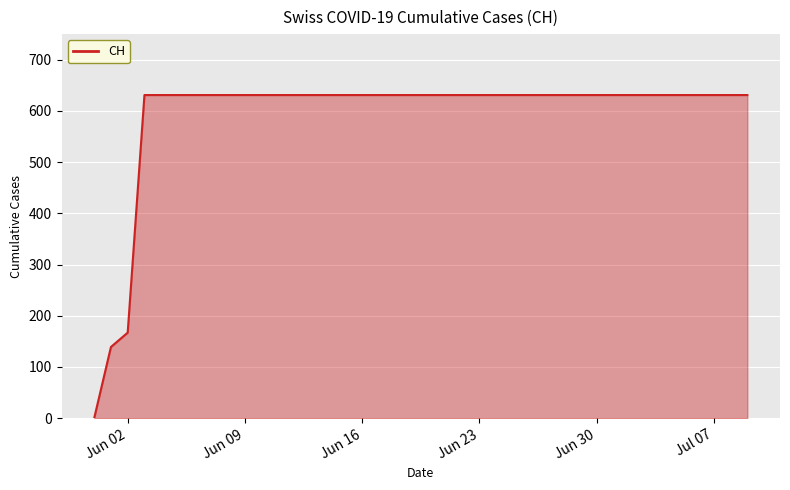

What is the maximum value shown in the chart?

631